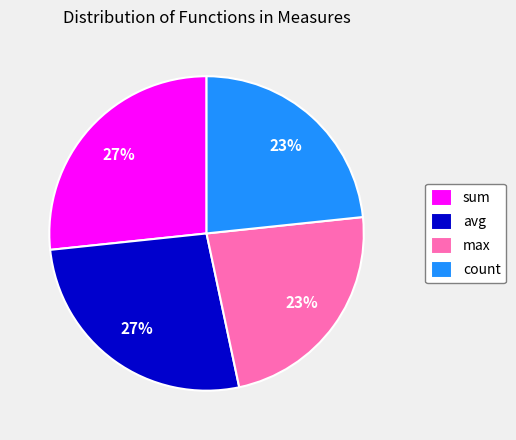

Does count account for over 50% of the chart?

No